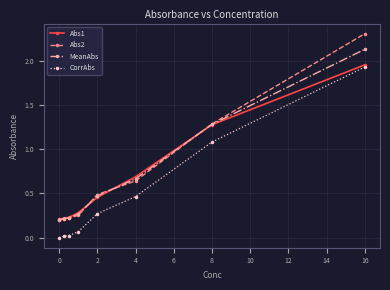

True or false: CorrAbs and Abs2 intersect in this chart.

False